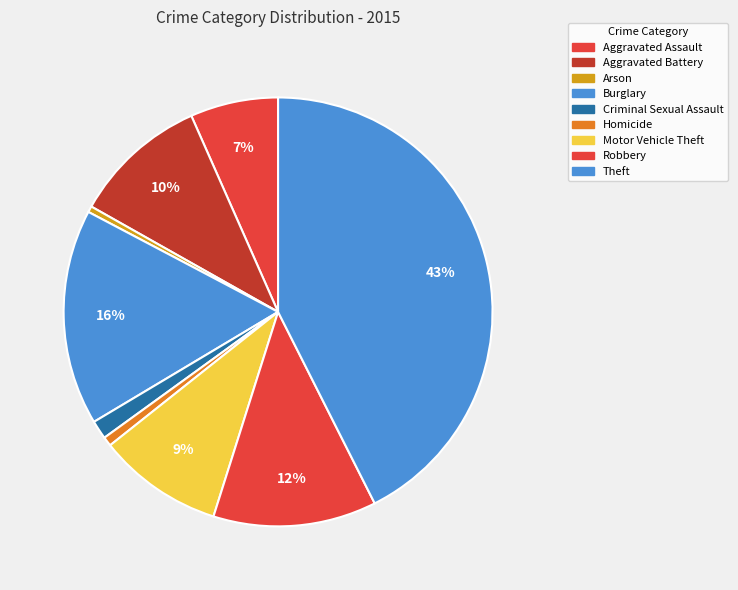

Is there a majority slice in this chart?

No